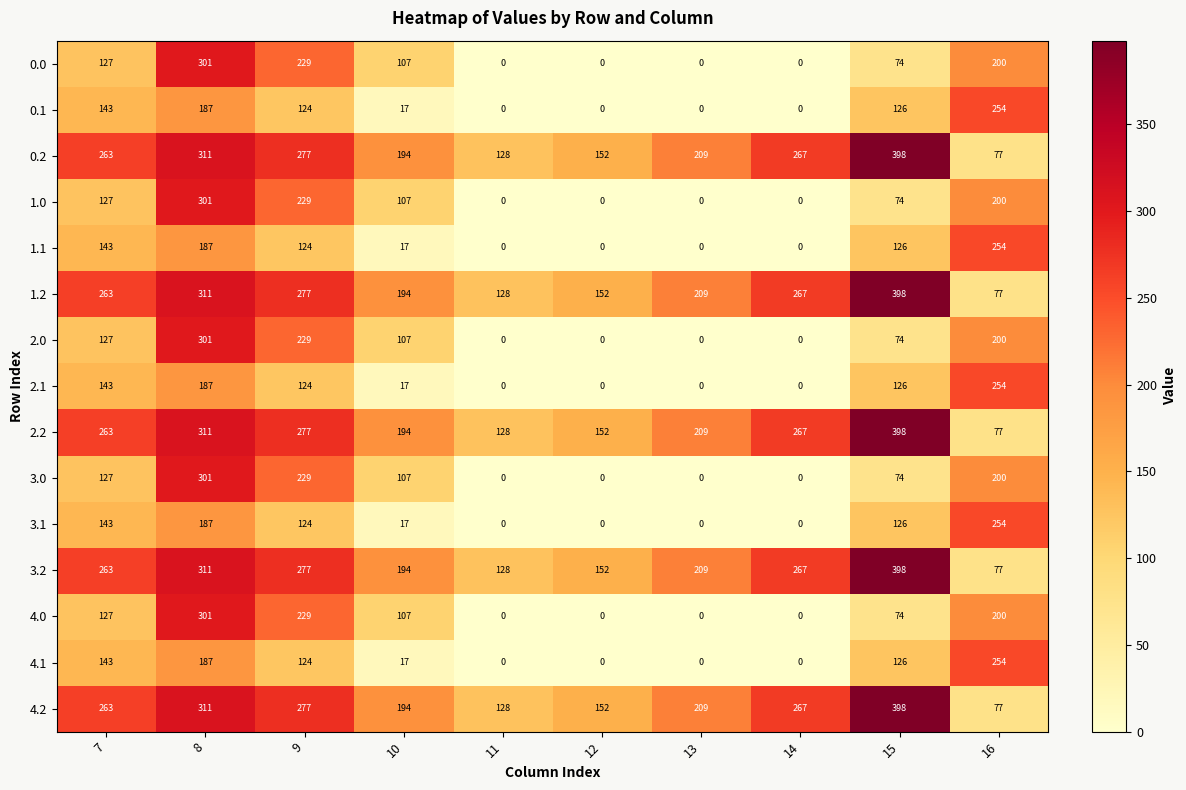

At which category is the sum across all series the highest?

8